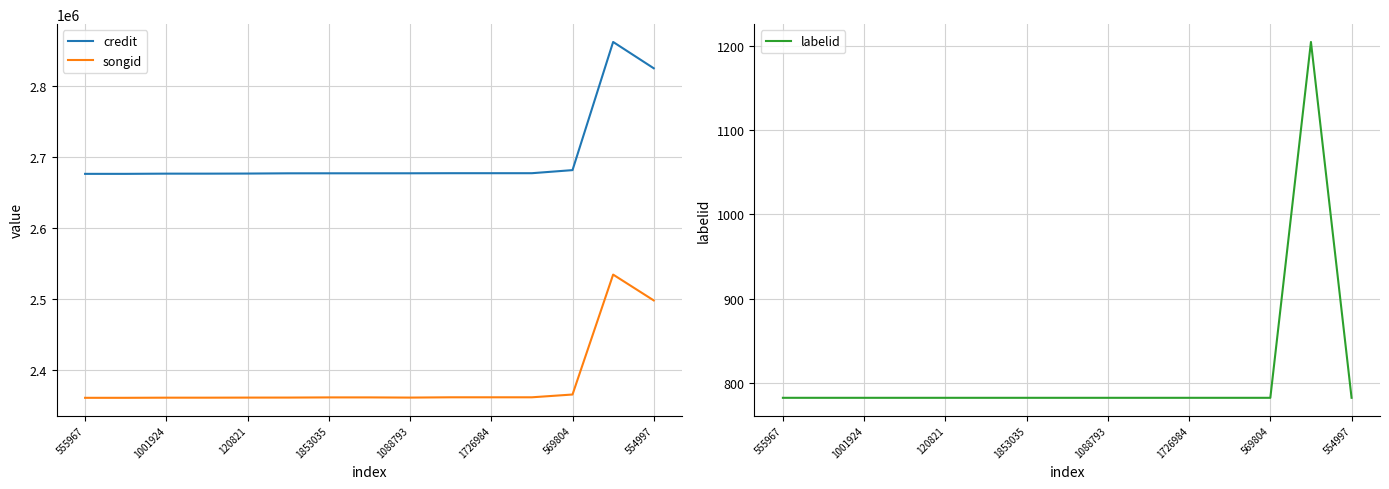

What is the maximum value for songid?

2534229